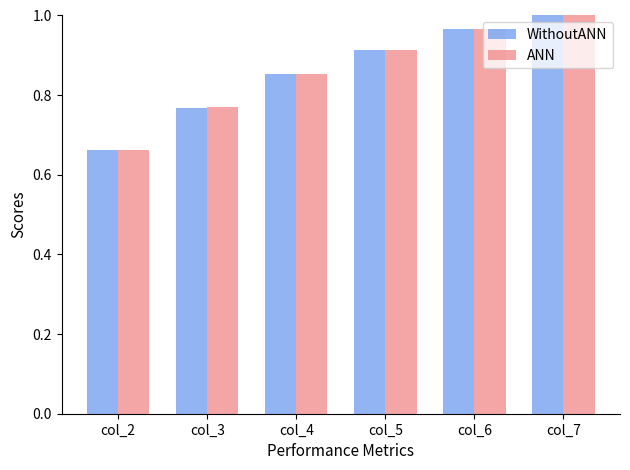

At how many categories does at least one series exceed 0?

6